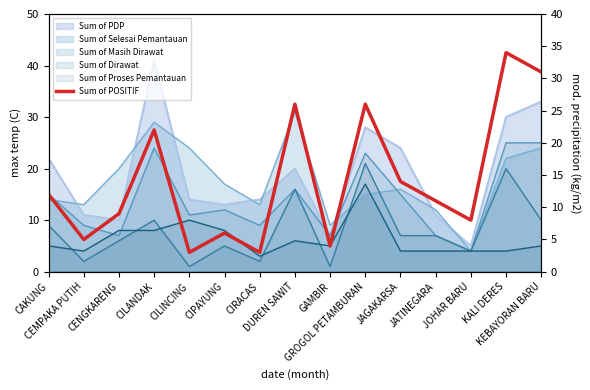

List the labels in order of value, smallest first.

CILINCING, CIRACAS, GAMBIR, CEMPAKA PUTIH, CIPAYUNG, JOHAR BARU, CENGKARENG, JATINEGARA, CAKUNG, JAGAKARSA, CILANDAK, DUREN SAWIT, GROGOL PETAMBURAN, KEBAYORAN BARU, KALI DERES